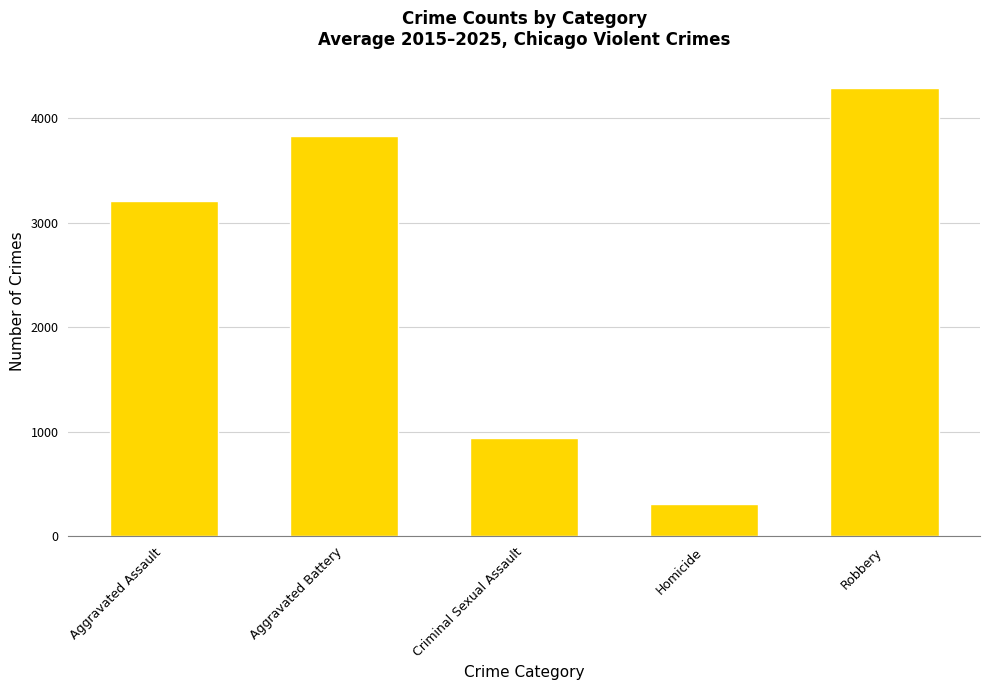

Rank the categories by value from highest to lowest.

Robbery, Aggravated Battery, Aggravated Assault, Criminal Sexual Assault, Homicide